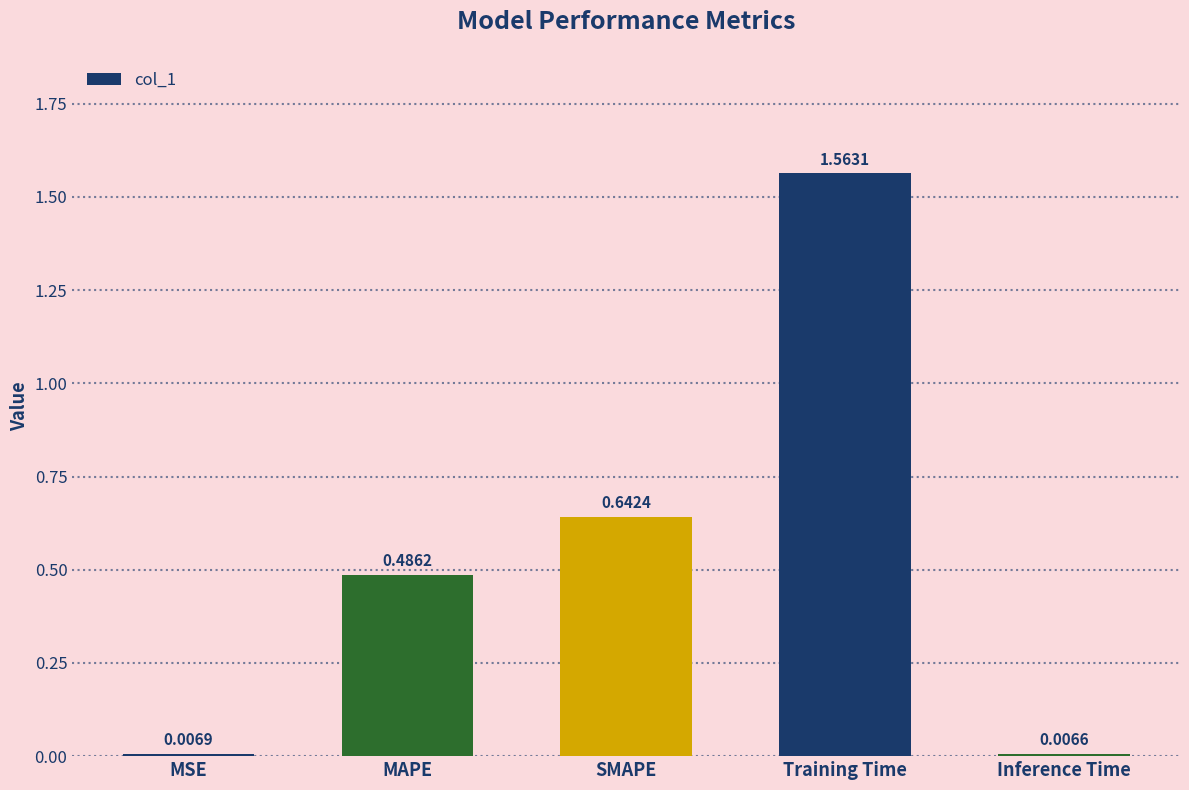

Rank the categories by value from lowest to highest.

Inference Time, MSE, MAPE, SMAPE, Training Time